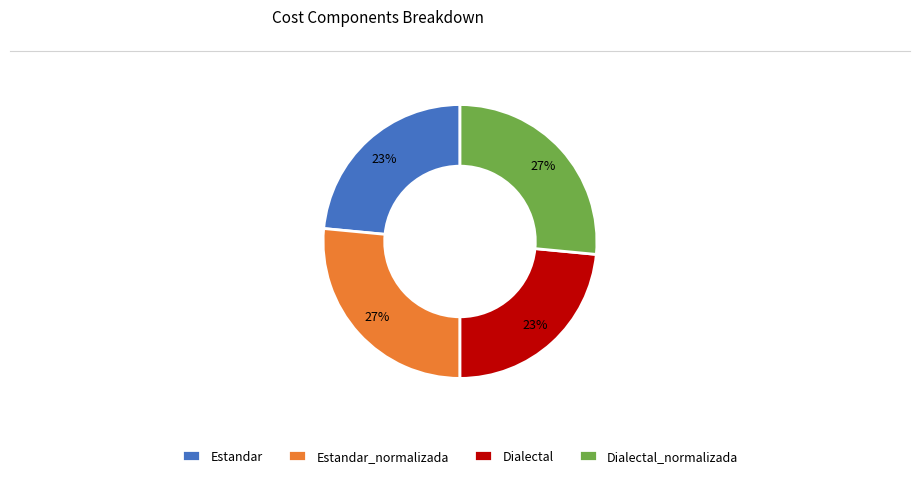

True or false: Estandar_normalizada accounts for 34% of the total.

False